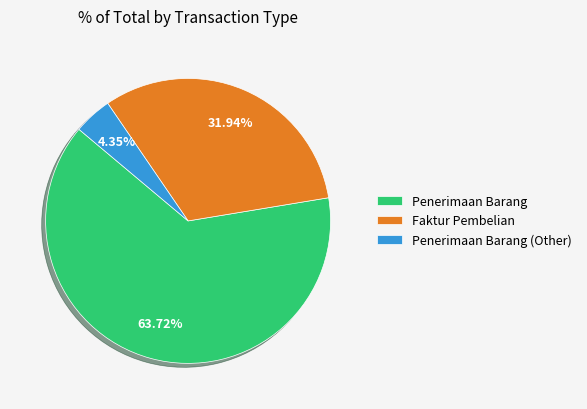

What is the ratio of the value at Faktur Pembelian to the value at Penerimaan Barang (Other)?

7.3